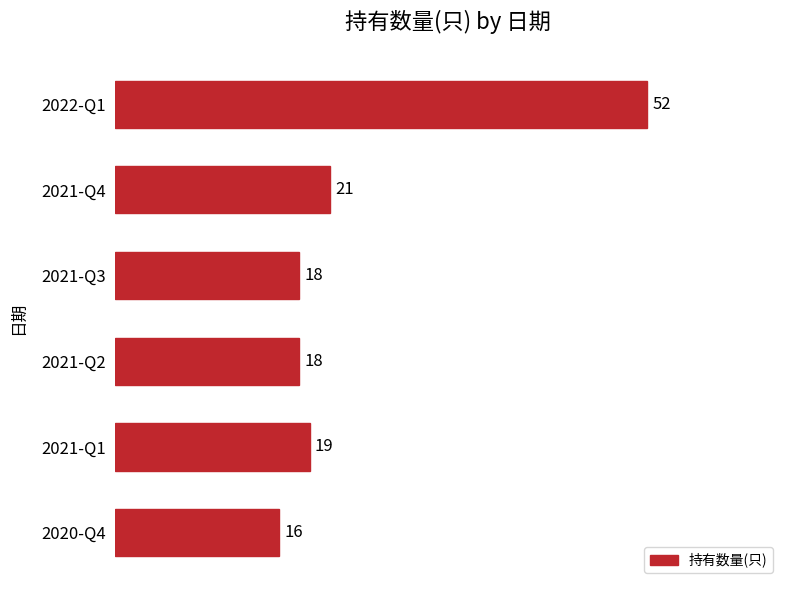

At which label is the value closest to 34?

2021-Q4